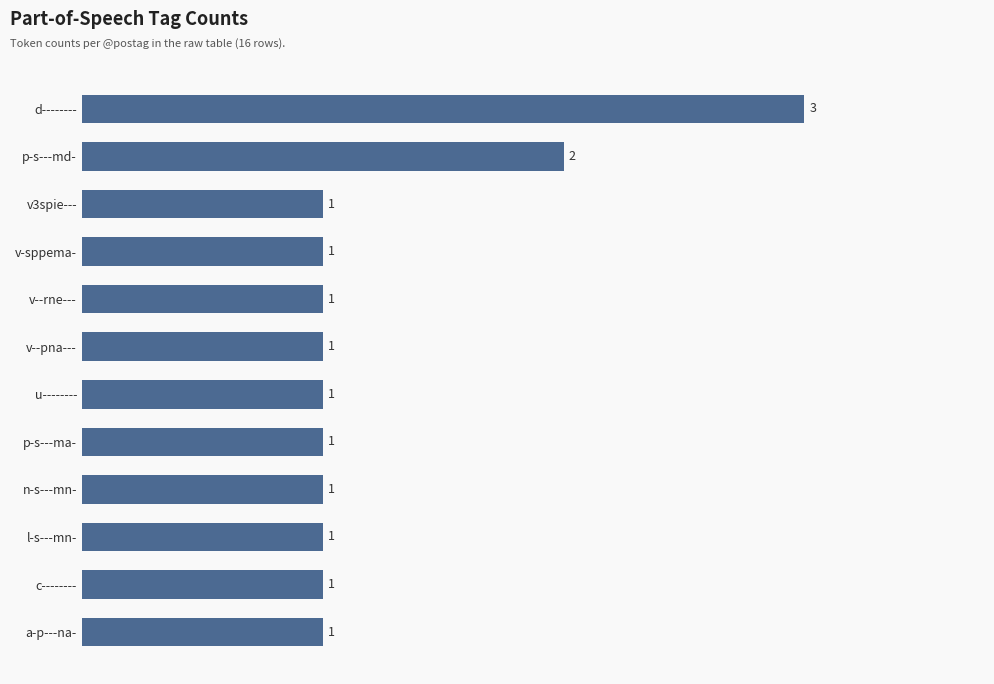

At which label is the value closest to 2?

p-s---md-